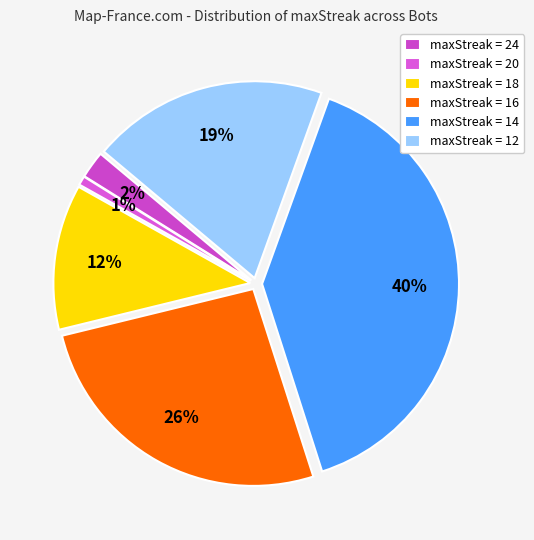

Which category has the smallest portion of the pie?

maxStreak = 20